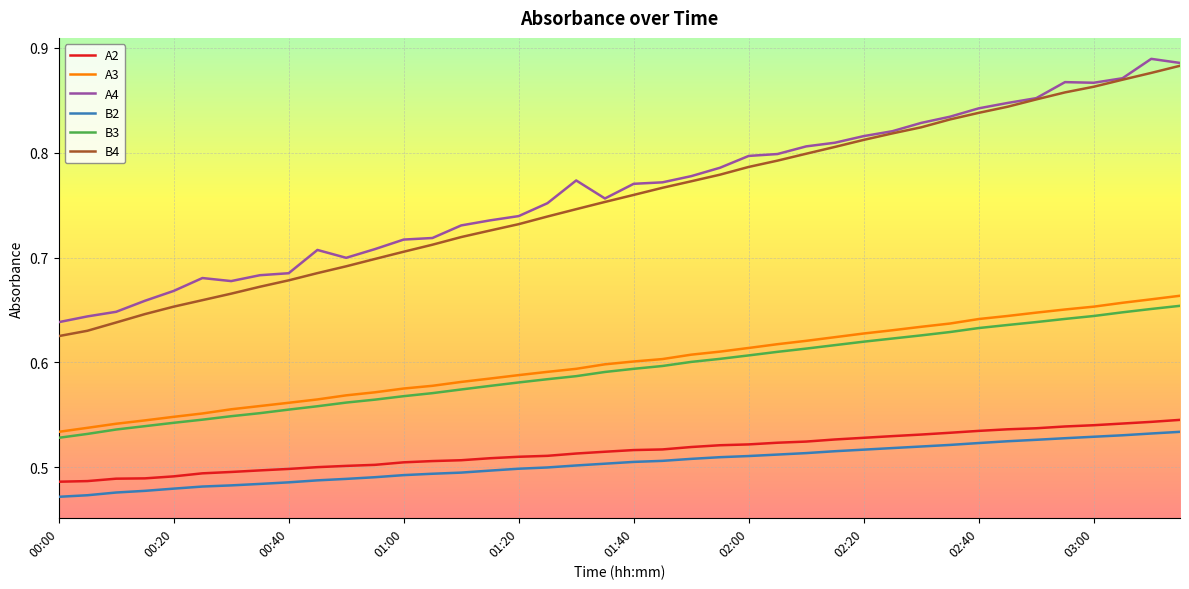

True or false: B4 and B2 cross at least once.

False